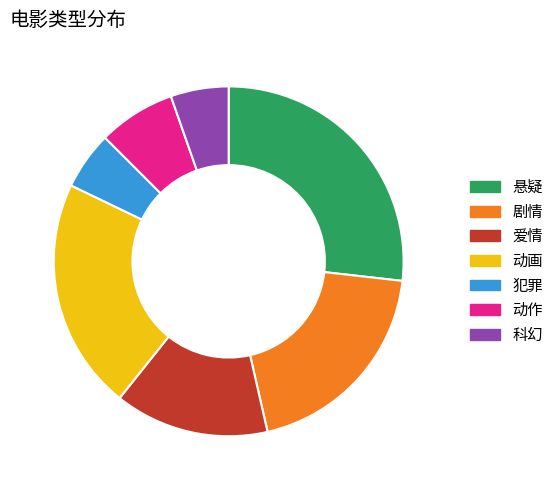

How many segments does this pie chart have?

7